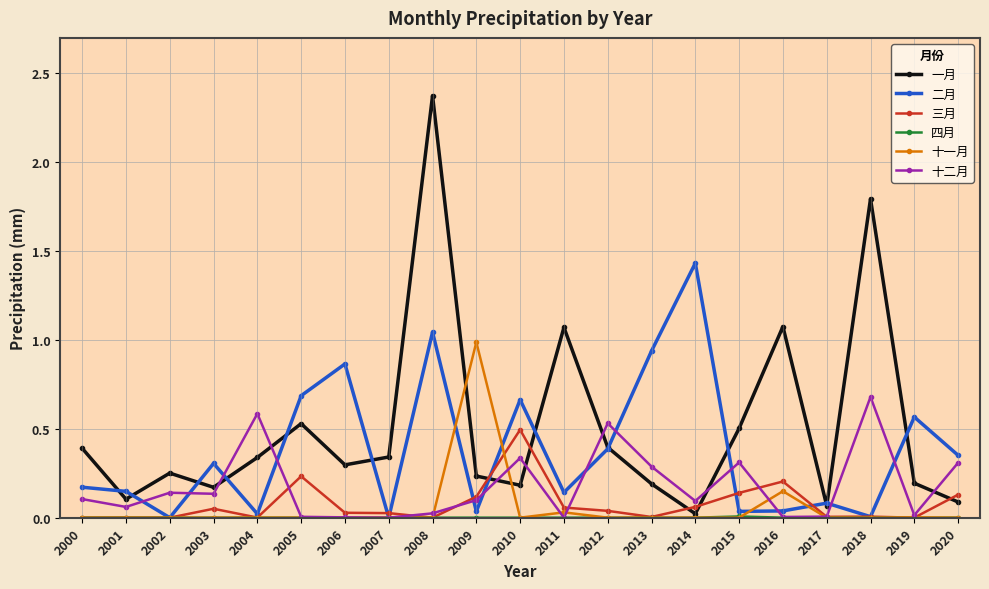

Which series has the largest total across all categories?

一月